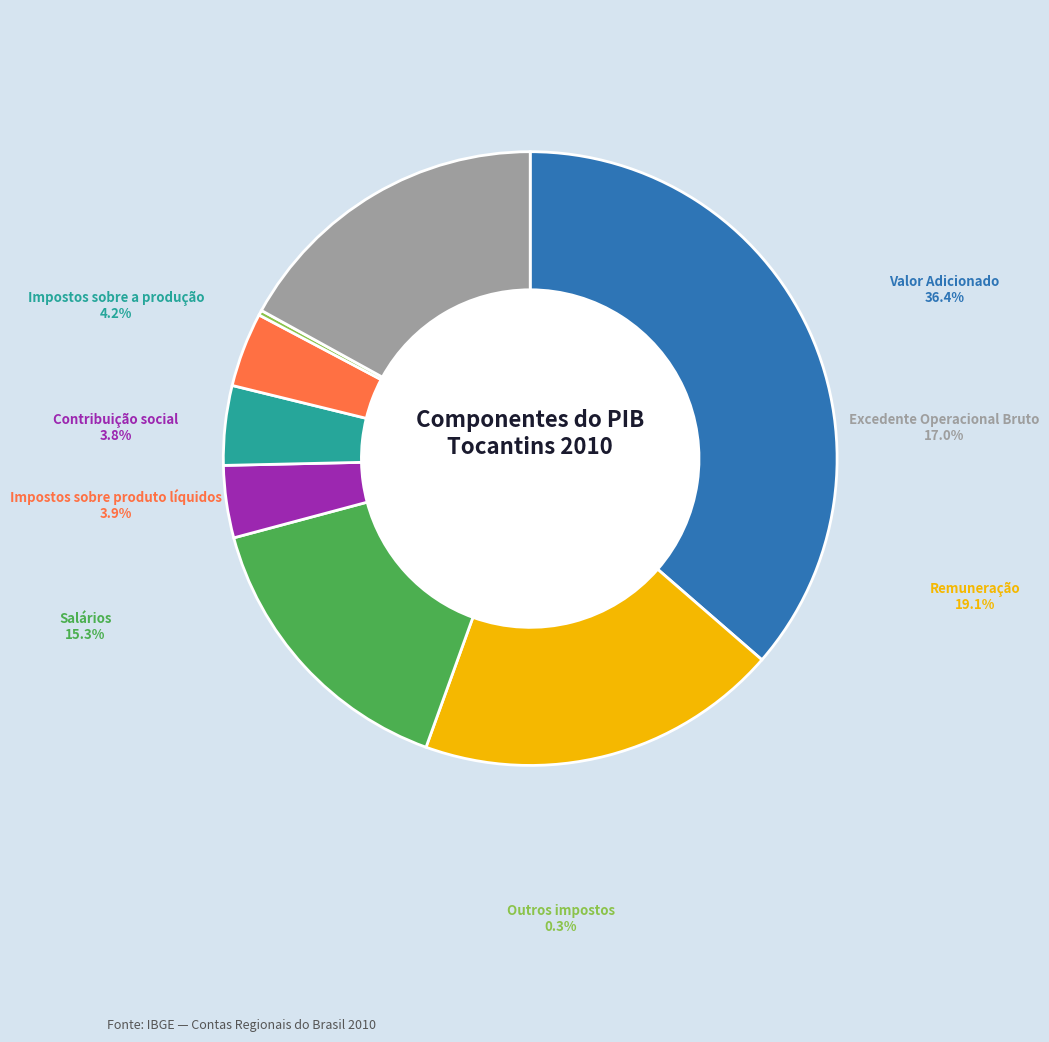

What is the smallest slice in the pie chart?

Outros impostos